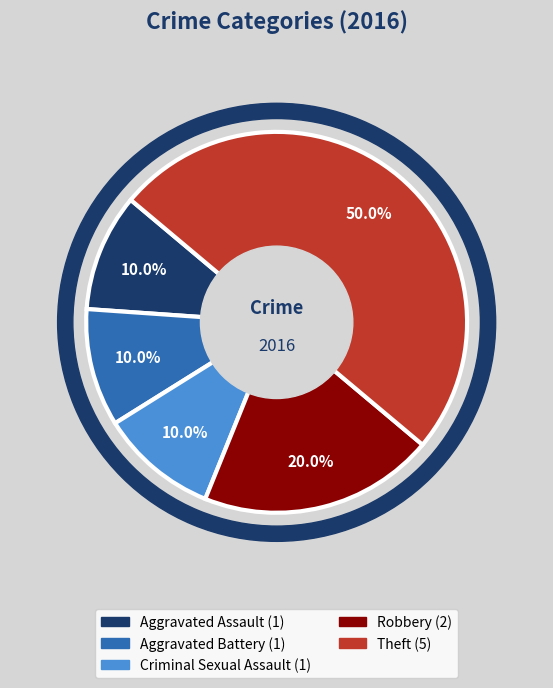

Is it true that Theft is 50% of the pie?

True